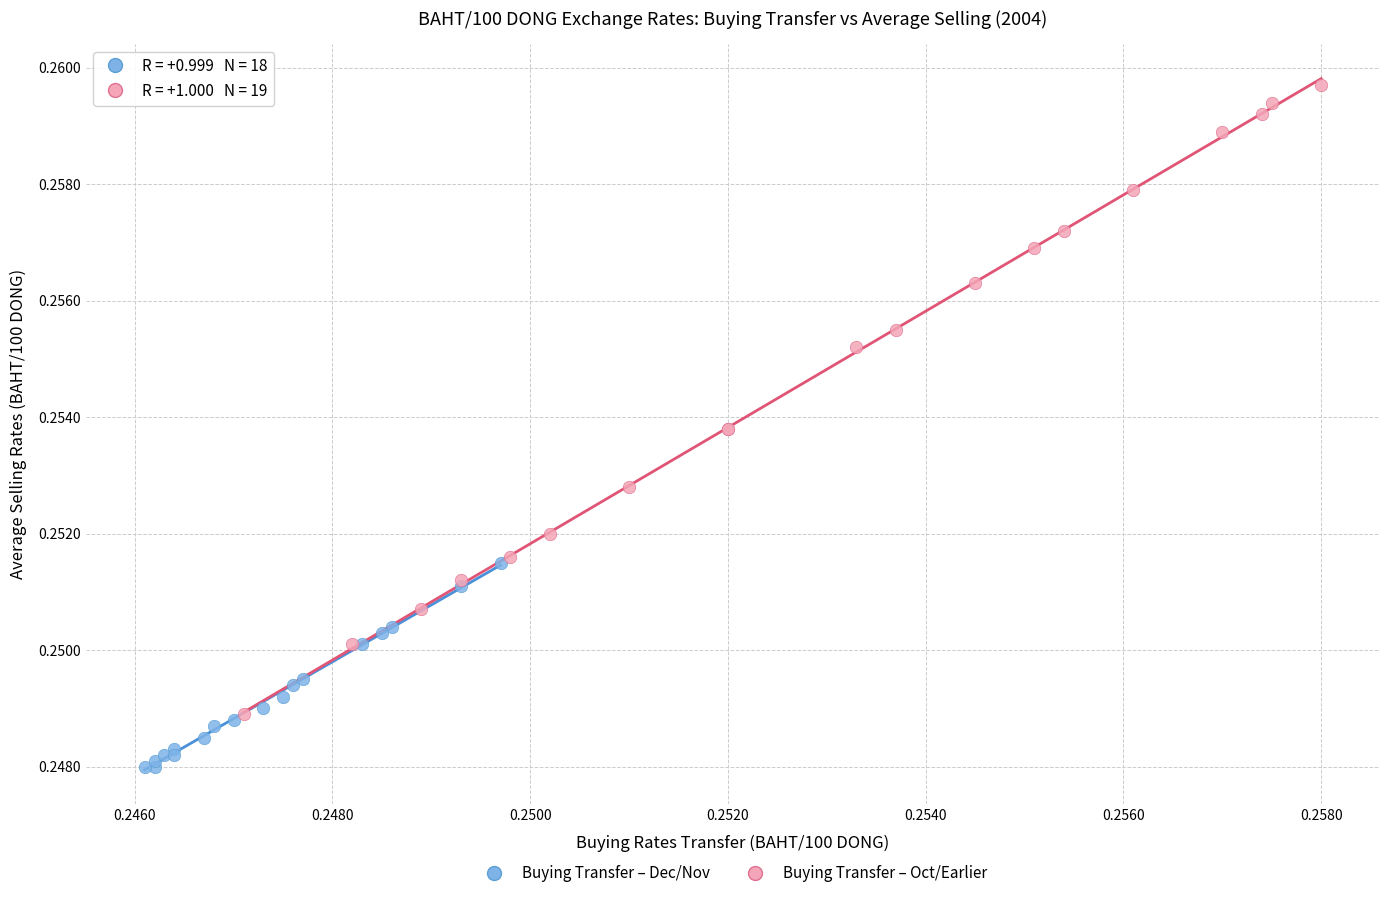

Which series reaches the maximum Y coordinate?

Buying Transfer – Oct/Earlier